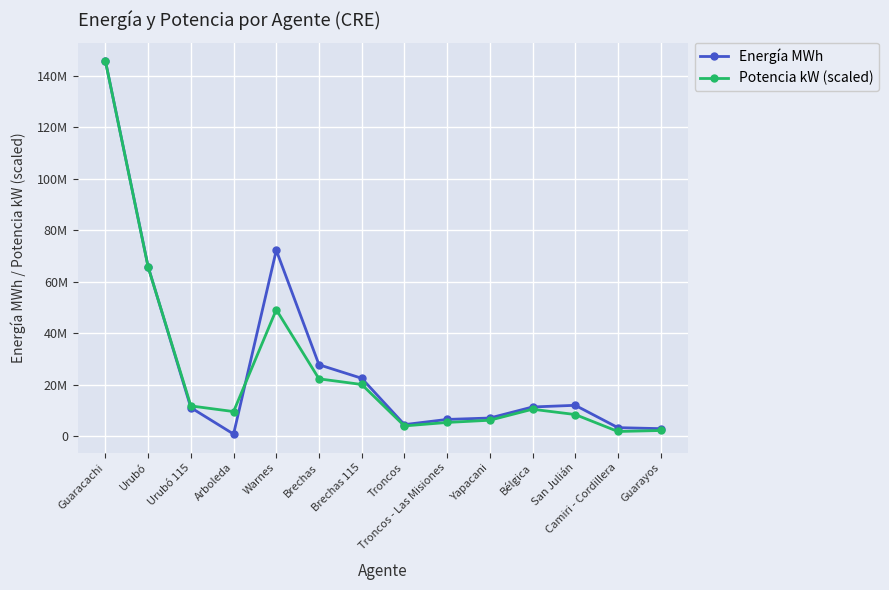

What are all the series names shown in the legend?

Energía MWh, Potencia kW (scaled)